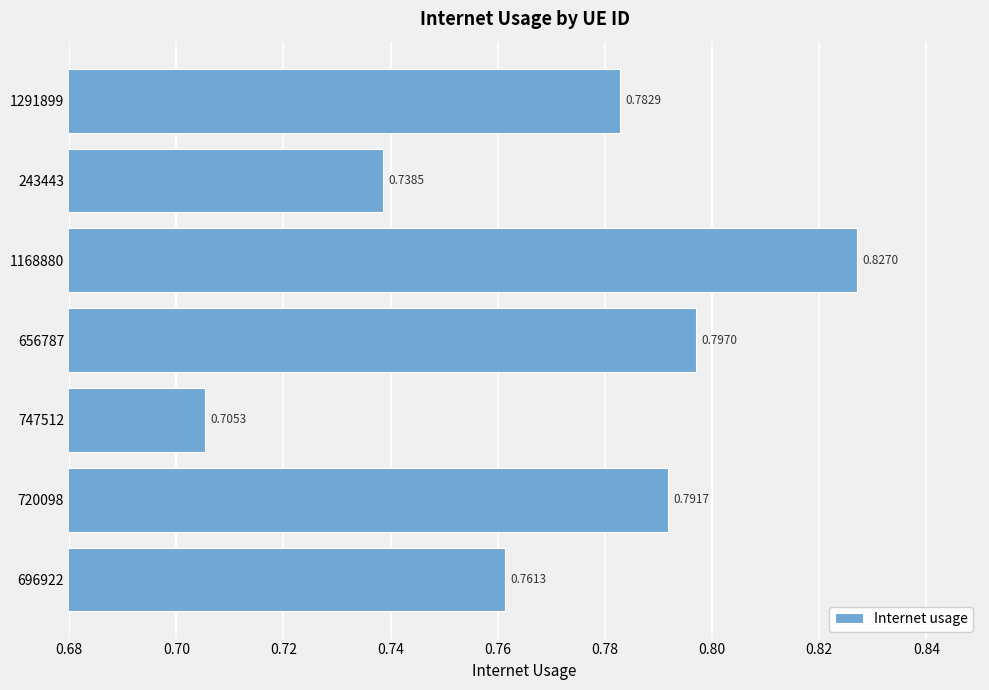

What is the sum of the values at 243443 and 747512?

1.4